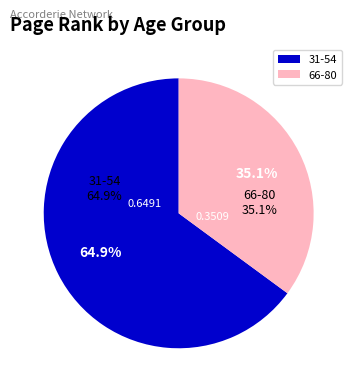

The 31-54 slice represents 65% of the pie. True or false?

True